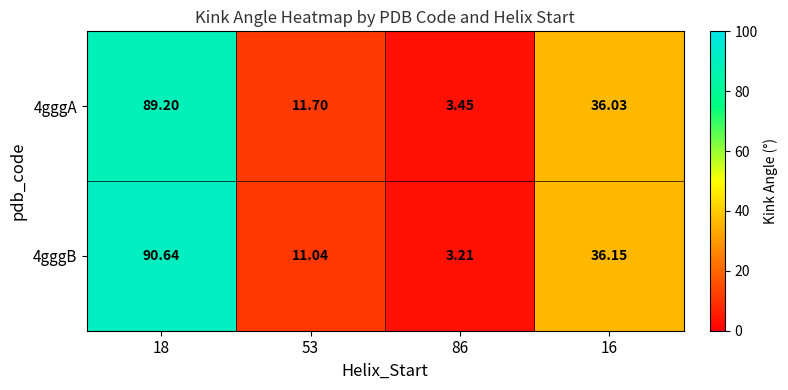

Is the value of 4gggB at 53 greater than the value of 4gggA at 53?

No